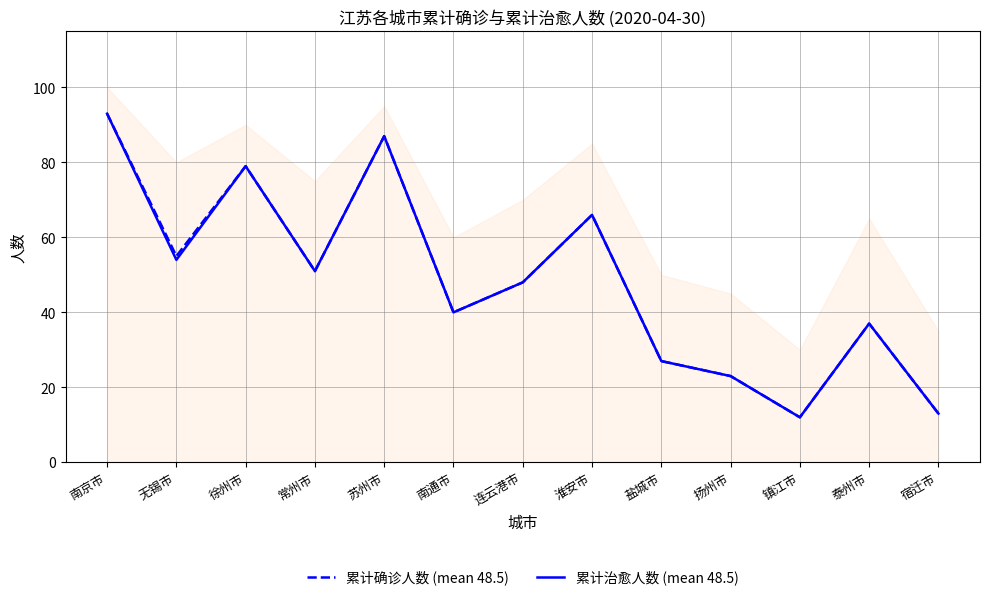

Between 盐城市 and 苏州市, which is larger?

苏州市